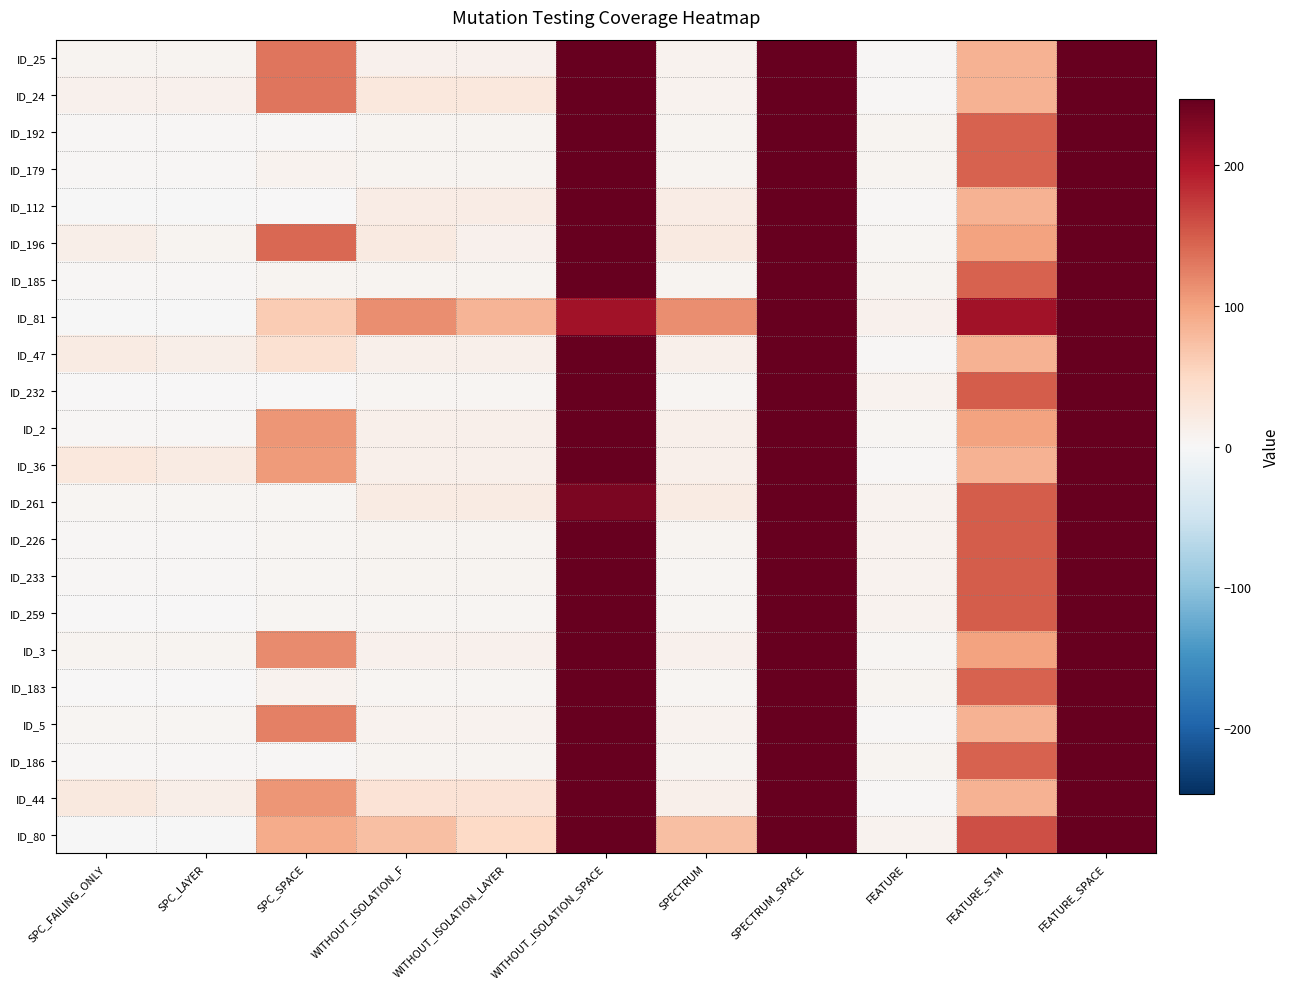

Reading left to right, what are all the values shown in this chart?

ID_25: SPC_FAILING_ONLY=6	SPC_LAYER=6	SPC_SPACE=133	WITHOUT_ISOLATION_F=11	WITHOUT_ISOLATION_LAYER=11	WITHOUT_ISOLATION_SPACE=247	SPECTRUM=9	SPECTRUM_SPACE=247	FEATURE=3	FEATURE_STM=85	FEATURE_SPACE=247
ID_24: SPC_FAILING_ONLY=11	SPC_LAYER=11	SPC_SPACE=133	WITHOUT_ISOLATION_F=26	WITHOUT_ISOLATION_LAYER=26	WITHOUT_ISOLATION_SPACE=247	SPECTRUM=9	SPECTRUM_SPACE=247	FEATURE=3	FEATURE_STM=85	FEATURE_SPACE=247
ID_192: SPC_FAILING_ONLY=2	SPC_LAYER=2	SPC_SPACE=2	WITHOUT_ISOLATION_F=6	WITHOUT_ISOLATION_LAYER=6	WITHOUT_ISOLATION_SPACE=247	SPECTRUM=6	SPECTRUM_SPACE=247	FEATURE=7	FEATURE_STM=145	FEATURE_SPACE=247
ID_179: SPC_FAILING_ONLY=2	SPC_LAYER=2	SPC_SPACE=8	WITHOUT_ISOLATION_F=6	WITHOUT_ISOLATION_LAYER=6	WITHOUT_ISOLATION_SPACE=247	SPECTRUM=6	SPECTRUM_SPACE=247	FEATURE=7	FEATURE_STM=145	FEATURE_SPACE=247
ID_112: SPC_FAILING_ONLY=-1	SPC_LAYER=-1	SPC_SPACE=0	WITHOUT_ISOLATION_F=19	WITHOUT_ISOLATION_LAYER=19	WITHOUT_ISOLATION_SPACE=247	SPECTRUM=19	SPECTRUM_SPACE=247	FEATURE=3	FEATURE_STM=85	FEATURE_SPACE=247
ID_196: SPC_FAILING_ONLY=14	SPC_LAYER=7	SPC_SPACE=141	WITHOUT_ISOLATION_F=23	WITHOUT_ISOLATION_LAYER=11	WITHOUT_ISOLATION_SPACE=247	SPECTRUM=22	SPECTRUM_SPACE=247	FEATURE=4	FEATURE_STM=100	FEATURE_SPACE=247
ID_185: SPC_FAILING_ONLY=2	SPC_LAYER=2	SPC_SPACE=7	WITHOUT_ISOLATION_F=6	WITHOUT_ISOLATION_LAYER=6	WITHOUT_ISOLATION_SPACE=247	SPECTRUM=6	SPECTRUM_SPACE=247	FEATURE=7	FEATURE_STM=145	FEATURE_SPACE=247
ID_81: SPC_FAILING_ONLY=-1	SPC_LAYER=-1	SPC_SPACE=63	WITHOUT_ISOLATION_F=114	WITHOUT_ISOLATION_LAYER=83	WITHOUT_ISOLATION_SPACE=208	SPECTRUM=114	SPECTRUM_SPACE=247	FEATURE=10	FEATURE_STM=208	FEATURE_SPACE=247
ID_47: SPC_FAILING_ONLY=20	SPC_LAYER=15	SPC_SPACE=38	WITHOUT_ISOLATION_F=12	WITHOUT_ISOLATION_LAYER=12	WITHOUT_ISOLATION_SPACE=247	SPECTRUM=12	SPECTRUM_SPACE=247	FEATURE=3	FEATURE_STM=85	FEATURE_SPACE=247
ID_232: SPC_FAILING_ONLY=1	SPC_LAYER=1	SPC_SPACE=1	WITHOUT_ISOLATION_F=4	WITHOUT_ISOLATION_LAYER=4	WITHOUT_ISOLATION_SPACE=247	SPECTRUM=4	SPECTRUM_SPACE=247	FEATURE=8	FEATURE_STM=150	FEATURE_SPACE=247
ID_2: SPC_FAILING_ONLY=2	SPC_LAYER=2	SPC_SPACE=109	WITHOUT_ISOLATION_F=13	WITHOUT_ISOLATION_LAYER=13	WITHOUT_ISOLATION_SPACE=247	SPECTRUM=13	SPECTRUM_SPACE=247	FEATURE=4	FEATURE_STM=99	FEATURE_SPACE=247
ID_36: SPC_FAILING_ONLY=26	SPC_LAYER=21	SPC_SPACE=105	WITHOUT_ISOLATION_F=13	WITHOUT_ISOLATION_LAYER=13	WITHOUT_ISOLATION_SPACE=247	SPECTRUM=12	SPECTRUM_SPACE=247	FEATURE=3	FEATURE_STM=85	FEATURE_SPACE=247
ID_261: SPC_FAILING_ONLY=4	SPC_LAYER=4	SPC_SPACE=4	WITHOUT_ISOLATION_F=21	WITHOUT_ISOLATION_LAYER=21	WITHOUT_ISOLATION_SPACE=232	SPECTRUM=21	SPECTRUM_SPACE=247	FEATURE=8	FEATURE_STM=150	FEATURE_SPACE=247
ID_226: SPC_FAILING_ONLY=2	SPC_LAYER=2	SPC_SPACE=4	WITHOUT_ISOLATION_F=6	WITHOUT_ISOLATION_LAYER=6	WITHOUT_ISOLATION_SPACE=247	SPECTRUM=6	SPECTRUM_SPACE=247	FEATURE=8	FEATURE_STM=150	FEATURE_SPACE=247
ID_233: SPC_FAILING_ONLY=2	SPC_LAYER=2	SPC_SPACE=4	WITHOUT_ISOLATION_F=6	WITHOUT_ISOLATION_LAYER=6	WITHOUT_ISOLATION_SPACE=247	SPECTRUM=4	SPECTRUM_SPACE=247	FEATURE=8	FEATURE_STM=150	FEATURE_SPACE=247
ID_259: SPC_FAILING_ONLY=1	SPC_LAYER=1	SPC_SPACE=4	WITHOUT_ISOLATION_F=4	WITHOUT_ISOLATION_LAYER=4	WITHOUT_ISOLATION_SPACE=247	SPECTRUM=4	SPECTRUM_SPACE=247	FEATURE=8	FEATURE_STM=150	FEATURE_SPACE=247
ID_3: SPC_FAILING_ONLY=6	SPC_LAYER=6	SPC_SPACE=117	WITHOUT_ISOLATION_F=11	WITHOUT_ISOLATION_LAYER=11	WITHOUT_ISOLATION_SPACE=247	SPECTRUM=11	SPECTRUM_SPACE=247	FEATURE=4	FEATURE_STM=99	FEATURE_SPACE=247
ID_183: SPC_FAILING_ONLY=1	SPC_LAYER=1	SPC_SPACE=8	WITHOUT_ISOLATION_F=4	WITHOUT_ISOLATION_LAYER=4	WITHOUT_ISOLATION_SPACE=247	SPECTRUM=4	SPECTRUM_SPACE=247	FEATURE=7	FEATURE_STM=145	FEATURE_SPACE=247
ID_5: SPC_FAILING_ONLY=5	SPC_LAYER=5	SPC_SPACE=124	WITHOUT_ISOLATION_F=9	WITHOUT_ISOLATION_LAYER=9	WITHOUT_ISOLATION_SPACE=247	SPECTRUM=9	SPECTRUM_SPACE=247	FEATURE=3	FEATURE_STM=85	FEATURE_SPACE=247
ID_186: SPC_FAILING_ONLY=2	SPC_LAYER=2	SPC_SPACE=2	WITHOUT_ISOLATION_F=6	WITHOUT_ISOLATION_LAYER=6	WITHOUT_ISOLATION_SPACE=247	SPECTRUM=6	SPECTRUM_SPACE=247	FEATURE=7	FEATURE_STM=145	FEATURE_SPACE=247
ID_44: SPC_FAILING_ONLY=24	SPC_LAYER=15	SPC_SPACE=109	WITHOUT_ISOLATION_F=34	WITHOUT_ISOLATION_LAYER=34	WITHOUT_ISOLATION_SPACE=247	SPECTRUM=12	SPECTRUM_SPACE=247	FEATURE=3	FEATURE_STM=85	FEATURE_SPACE=247
ID_80: SPC_FAILING_ONLY=-1	SPC_LAYER=-1	SPC_SPACE=91	WITHOUT_ISOLATION_F=75	WITHOUT_ISOLATION_LAYER=50	WITHOUT_ISOLATION_SPACE=247	SPECTRUM=75	SPECTRUM_SPACE=247	FEATURE=8	FEATURE_STM=160	FEATURE_SPACE=247